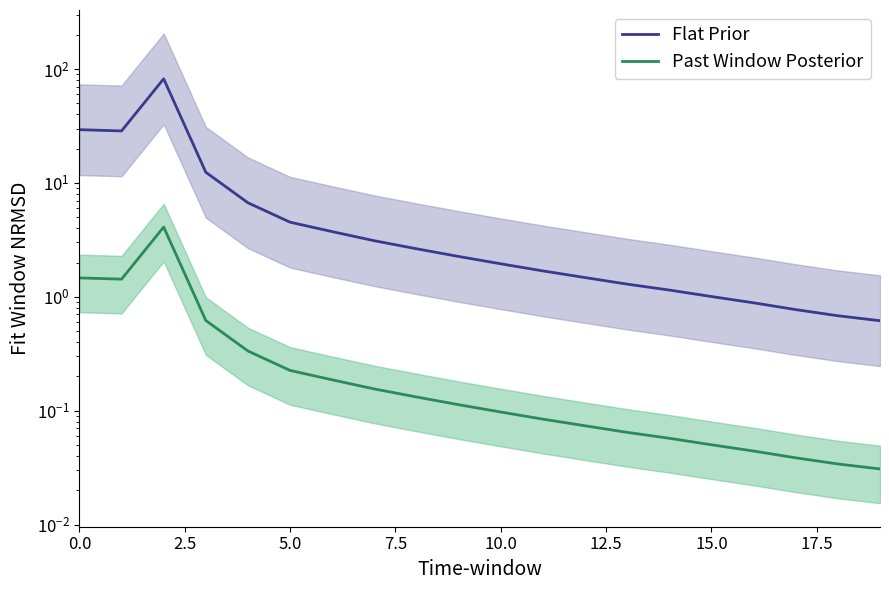

True or false: Past Window Posterior and Flat Prior intersect in this chart.

False